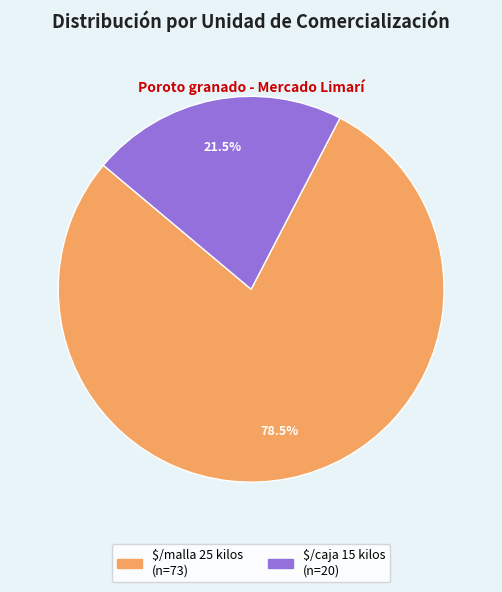

The $/caja 15 kilos slice represents 46% of the pie. True or false?

False